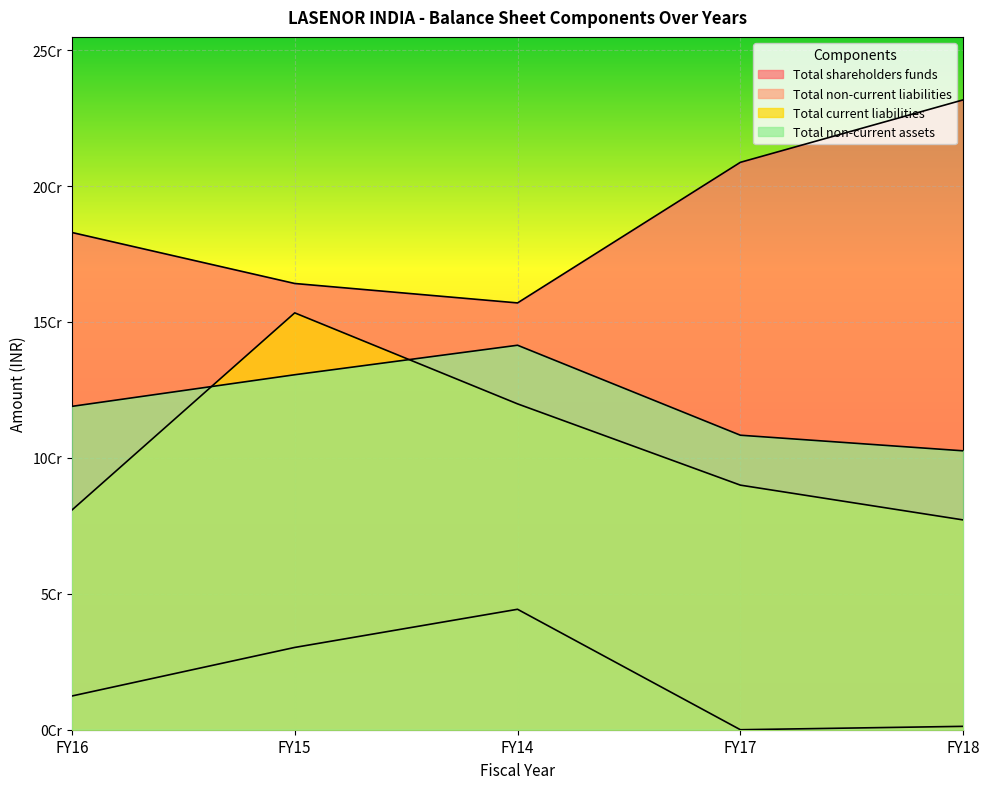

At how many categories does at least one series exceed 105936362?

5